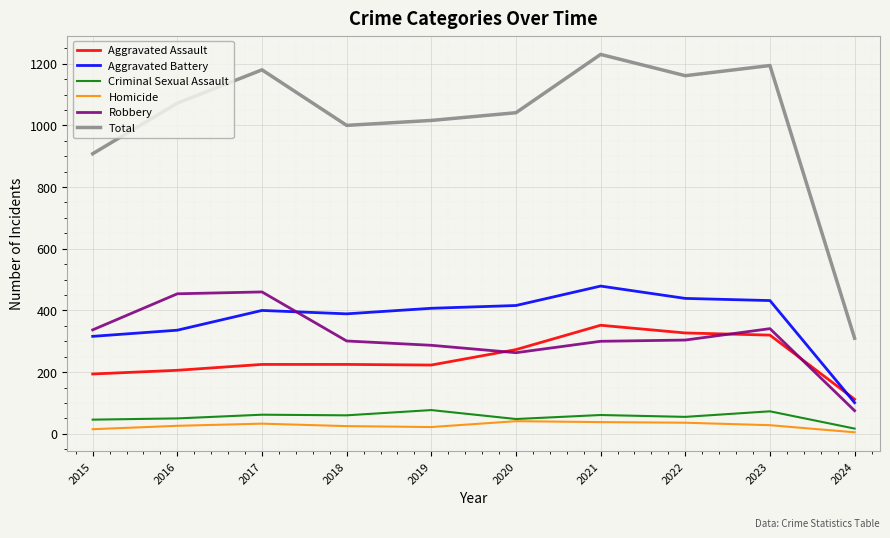

True or false: Total and Homicide cross at least once.

False